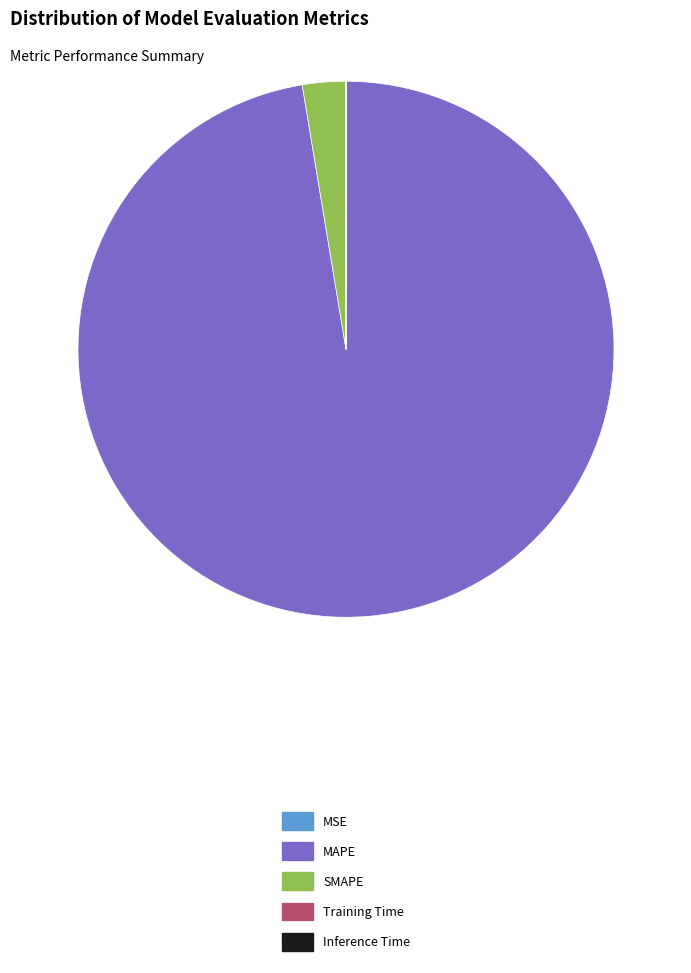

What is the largest slice in the pie chart?

MAPE